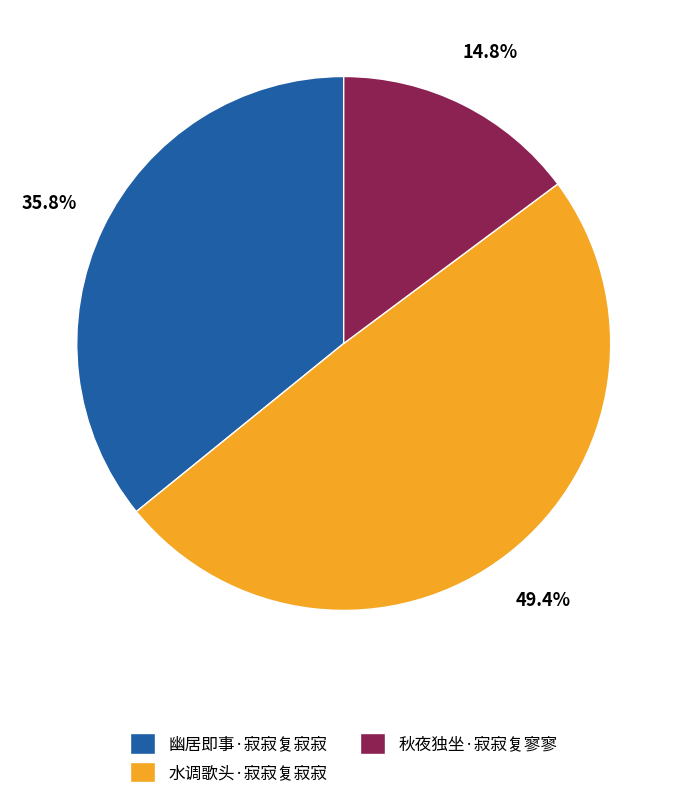

How much of the chart is everything except 秋夜独坐·寂寂复寥寥?

85.2%